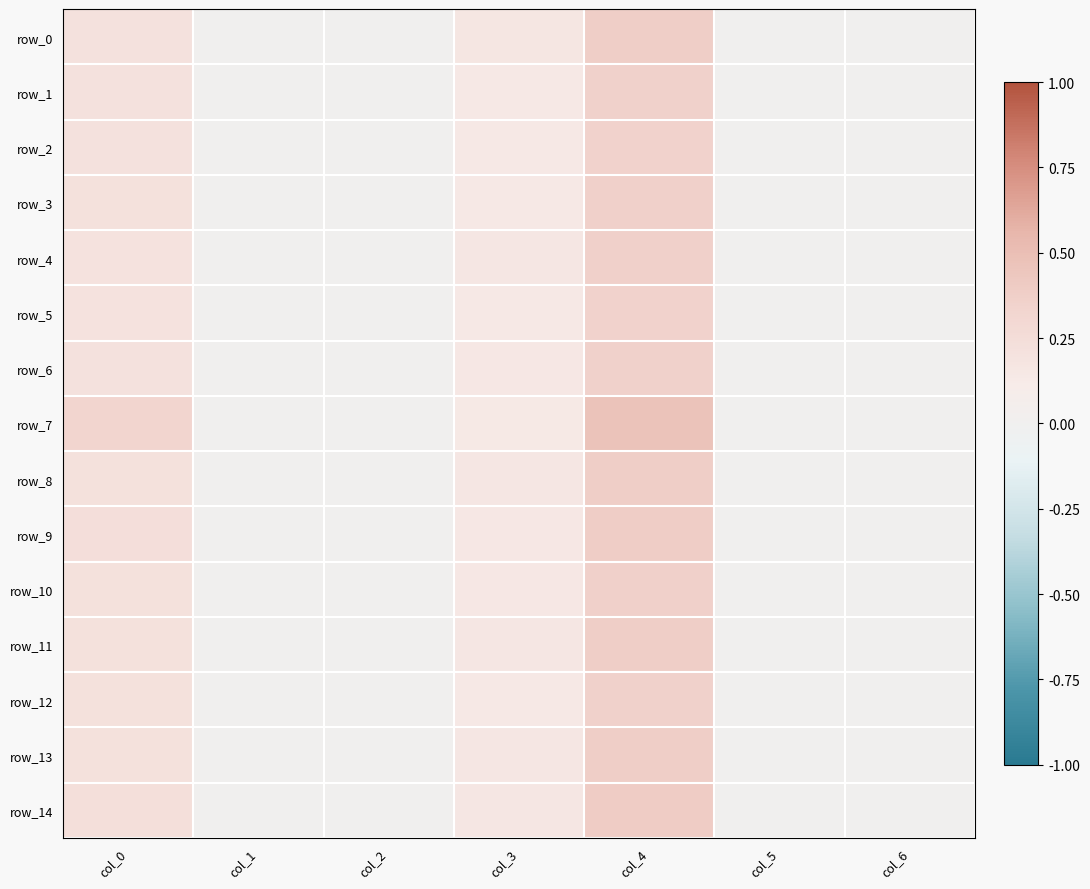

Reading left to right, list all the values displayed in this chart.

row_0: col_0=0.2	col_1=0.0	col_2=0.0	col_3=0.2	col_4=0.4	col_5=0.0	col_6=0.0
row_1: col_0=0.2	col_1=0.0	col_2=0.0	col_3=0.1	col_4=0.4	col_5=0.0	col_6=0.0
row_2: col_0=0.2	col_1=0.0	col_2=0.0	col_3=0.1	col_4=0.3	col_5=0.0	col_6=0.0
row_3: col_0=0.2	col_1=0.0	col_2=0.0	col_3=0.1	col_4=0.4	col_5=0.0	col_6=0.0
row_4: col_0=0.2	col_1=0.0	col_2=0.0	col_3=0.2	col_4=0.4	col_5=0.0	col_6=0.0
row_5: col_0=0.2	col_1=0.0	col_2=0.0	col_3=0.1	col_4=0.3	col_5=0.0	col_6=0.0
row_6: col_0=0.2	col_1=0.0	col_2=0.0	col_3=0.2	col_4=0.4	col_5=0.0	col_6=0.0
row_7: col_0=0.3	col_1=0.0	col_2=0.0	col_3=0.1	col_4=0.5	col_5=0.0	col_6=0.0
row_8: col_0=0.2	col_1=0.0	col_2=0.0	col_3=0.2	col_4=0.4	col_5=0.0	col_6=0.0
row_9: col_0=0.2	col_1=0.0	col_2=0.0	col_3=0.2	col_4=0.4	col_5=0.0	col_6=0.0
row_10: col_0=0.2	col_1=0.0	col_2=0.0	col_3=0.2	col_4=0.4	col_5=0.0	col_6=0.0
row_11: col_0=0.2	col_1=0.0	col_2=0.0	col_3=0.2	col_4=0.4	col_5=0.0	col_6=0.0
row_12: col_0=0.2	col_1=0.0	col_2=0.0	col_3=0.1	col_4=0.4	col_5=0.0	col_6=0.0
row_13: col_0=0.2	col_1=0.0	col_2=0.0	col_3=0.2	col_4=0.4	col_5=0.0	col_6=0.0
row_14: col_0=0.2	col_1=0.0	col_2=0.0	col_3=0.2	col_4=0.4	col_5=0.0	col_6=0.0